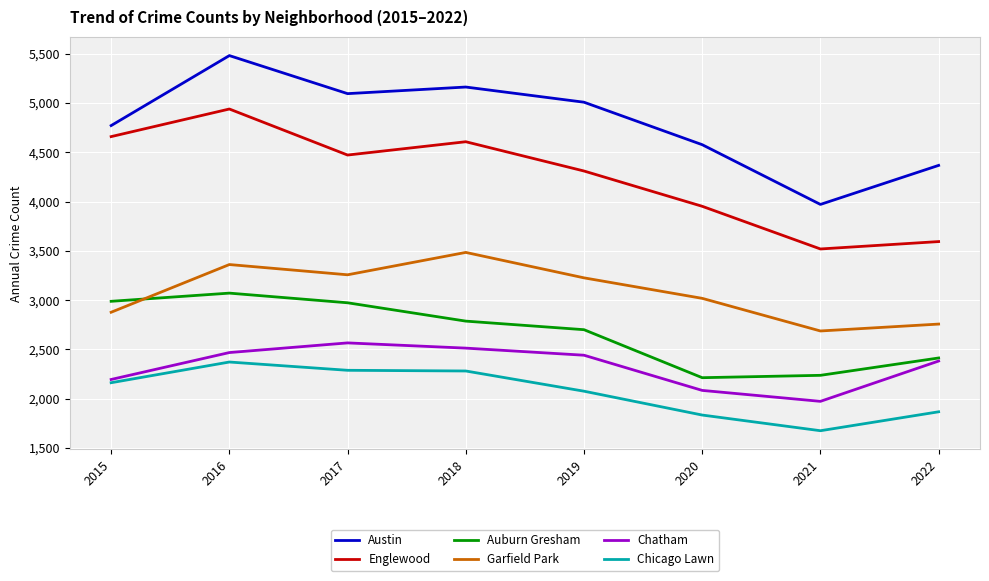

True or false: Auburn Gresham has more than 2 interior local peaks.

False